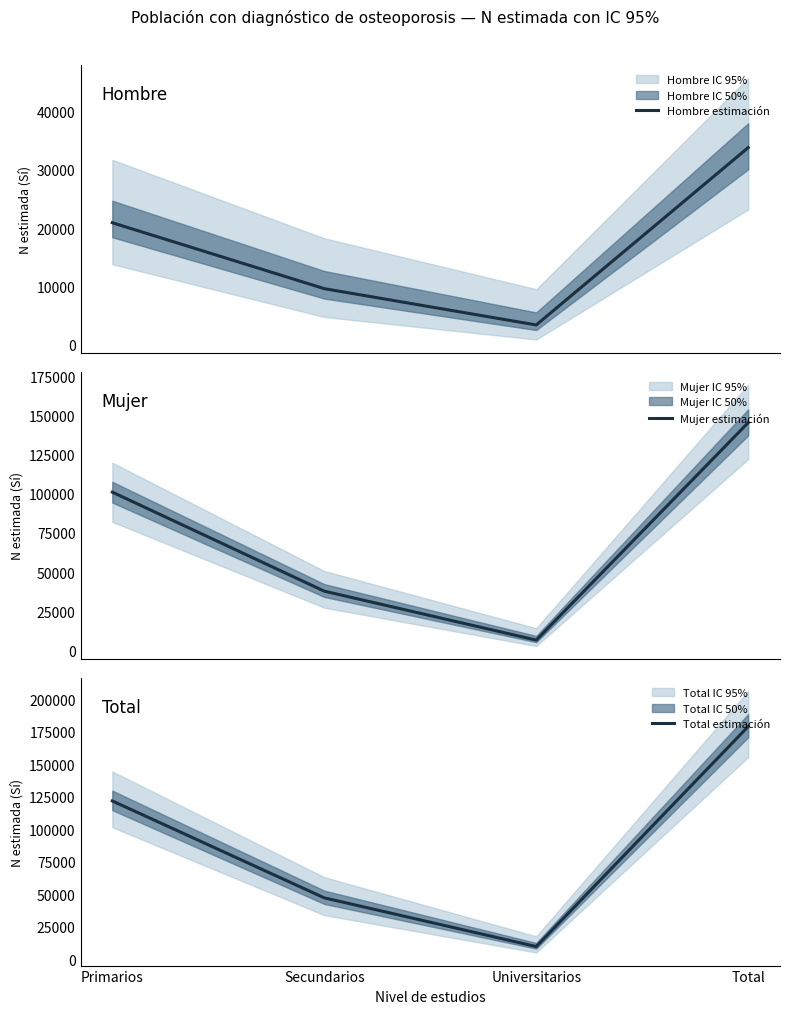

True or false: Hombre estimación and Mujer estimación intersect in this chart.

False